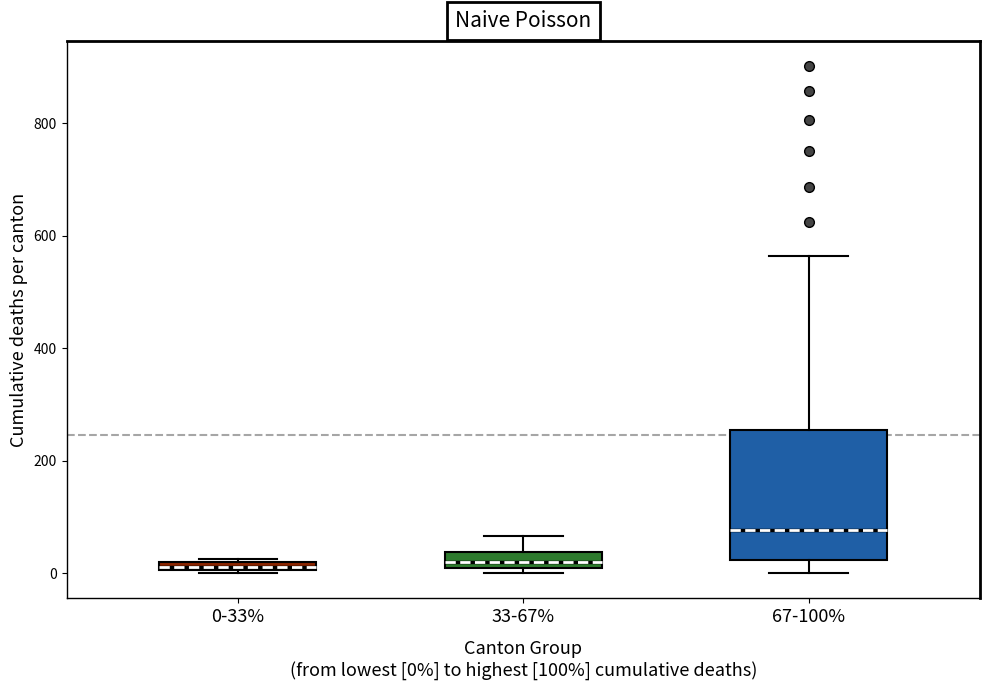

Which box is the tallest, from its lower edge to its upper edge?

67-100%